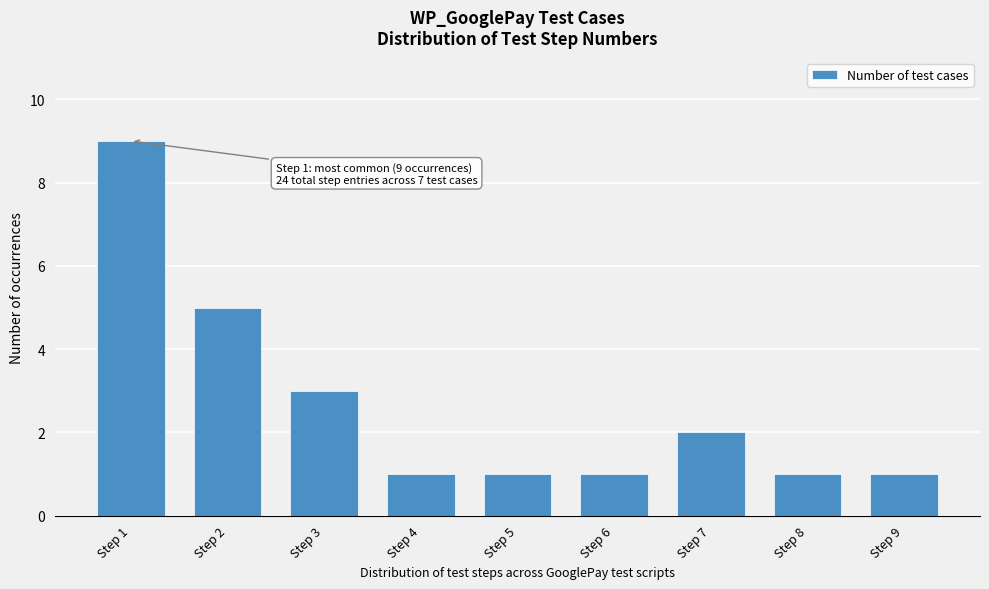

Reading right to left, extract all data points from this chart.

1	1	2	1	1	1	3	5	9